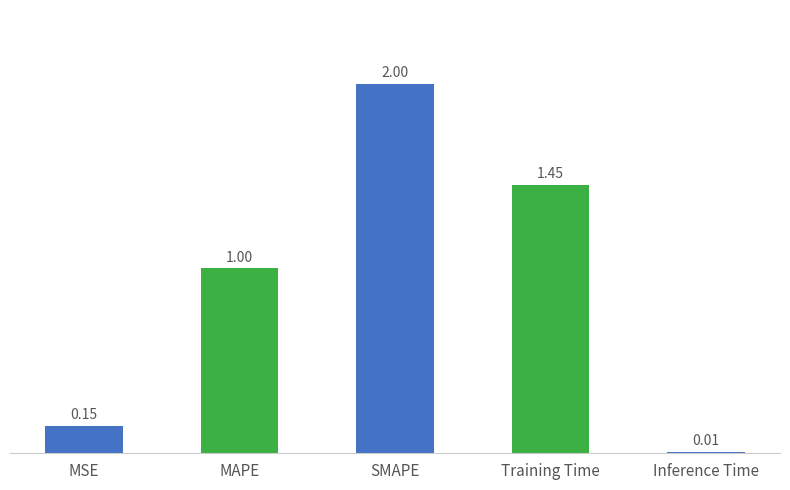

What is the sum of all values?

4.6